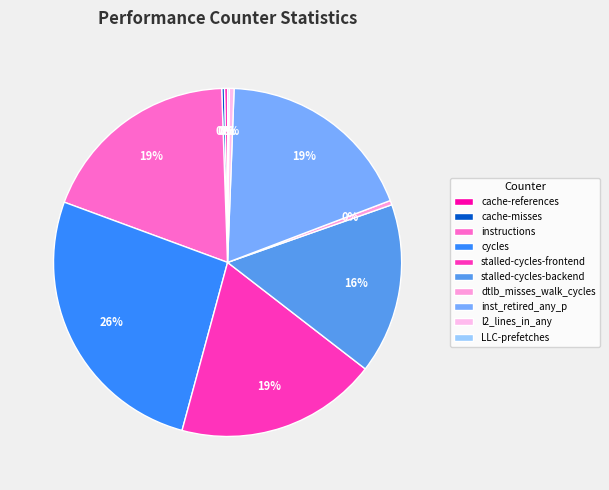

What is the change in value from cache-references to instructions?

+37660314820